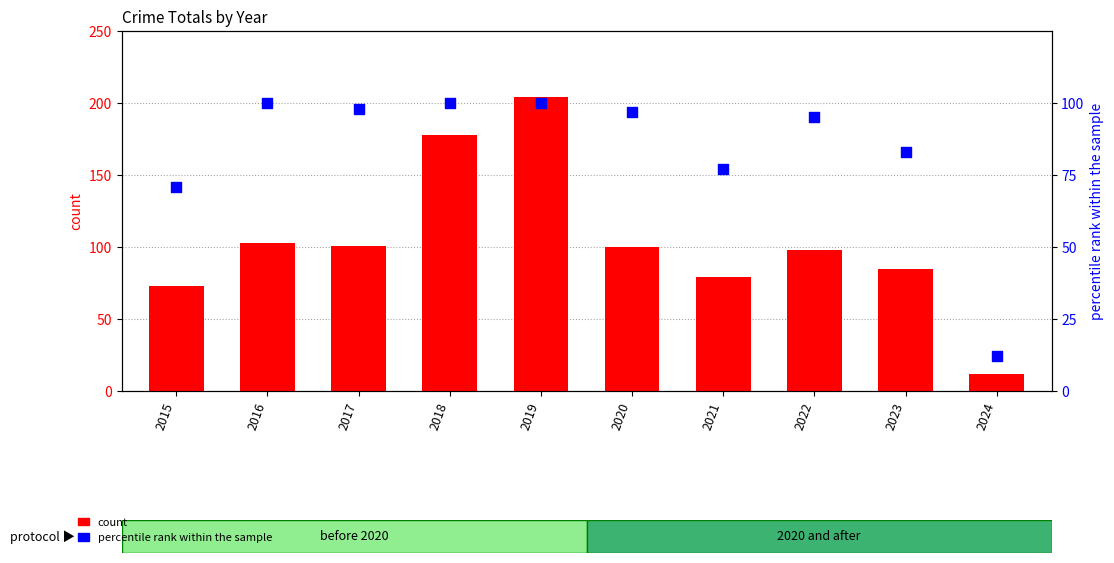

What is the total value across all series at 2019?

304